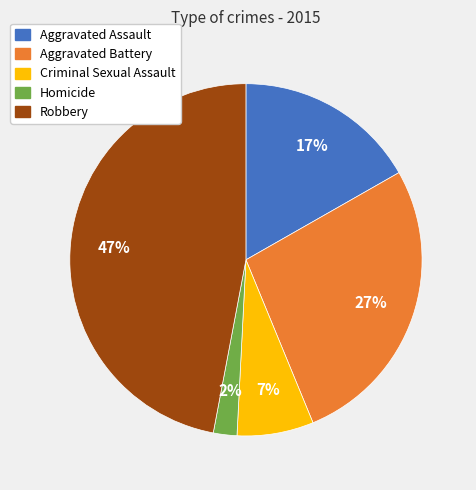

What percentage is the Criminal Sexual Assault slice, to the nearest percent?

7%